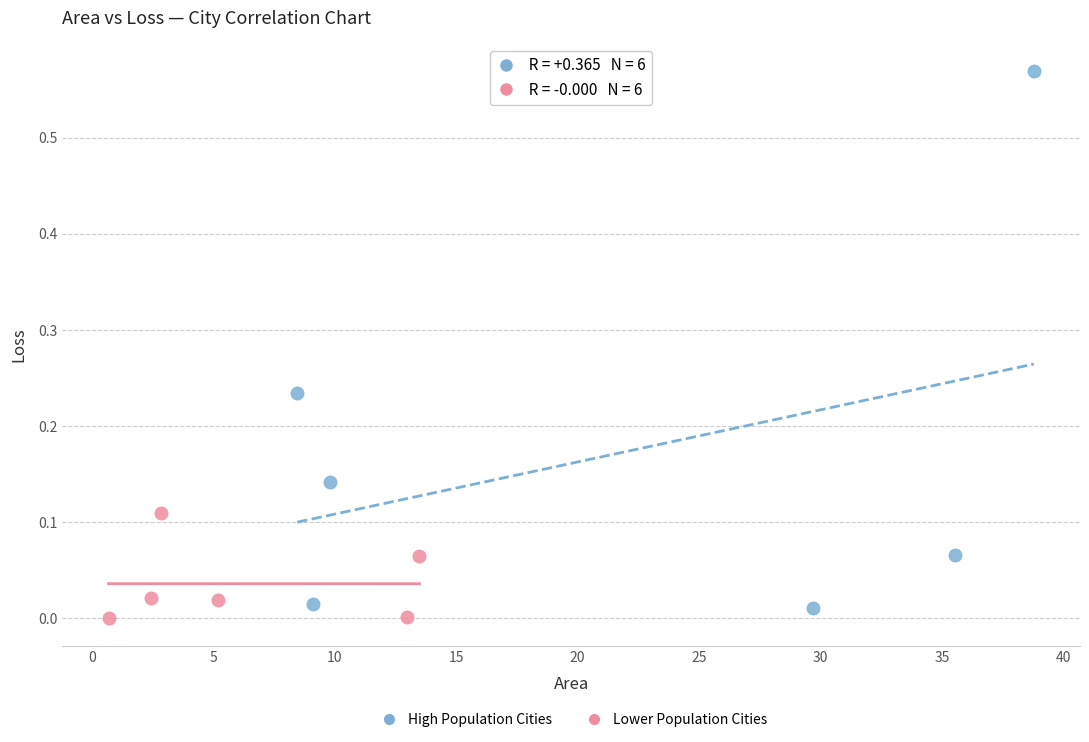

Which series has the widest spread of Y values?

High Population Cities